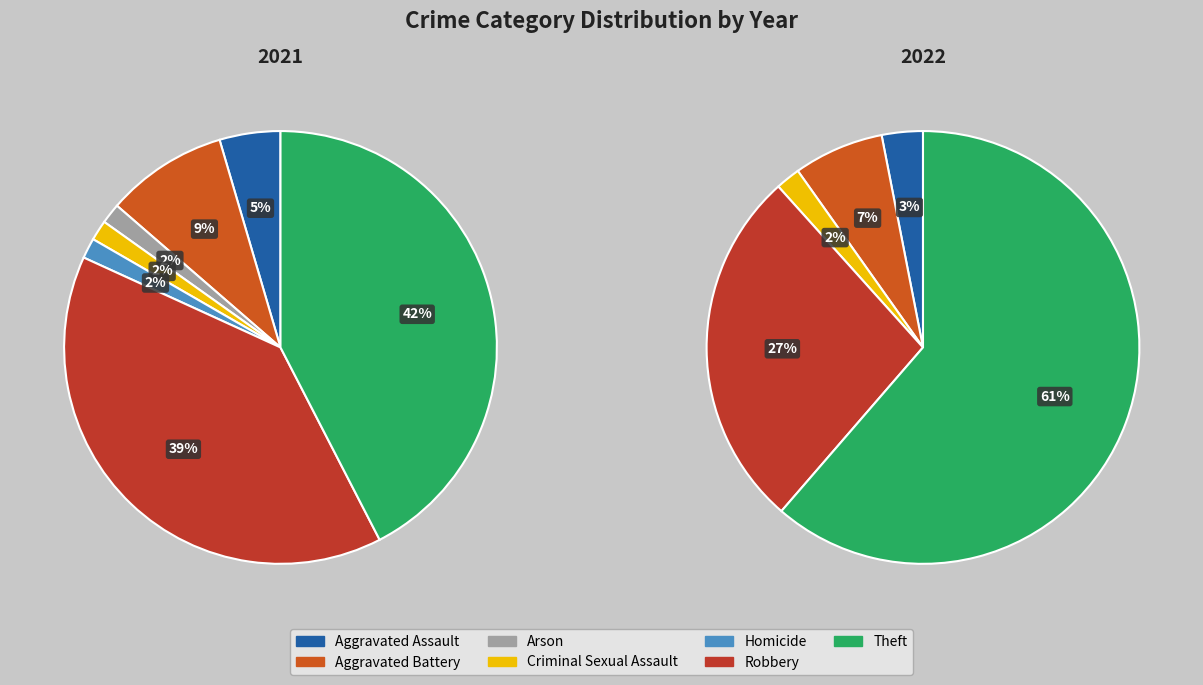

Which has a higher value, values_2021 or 5?

5